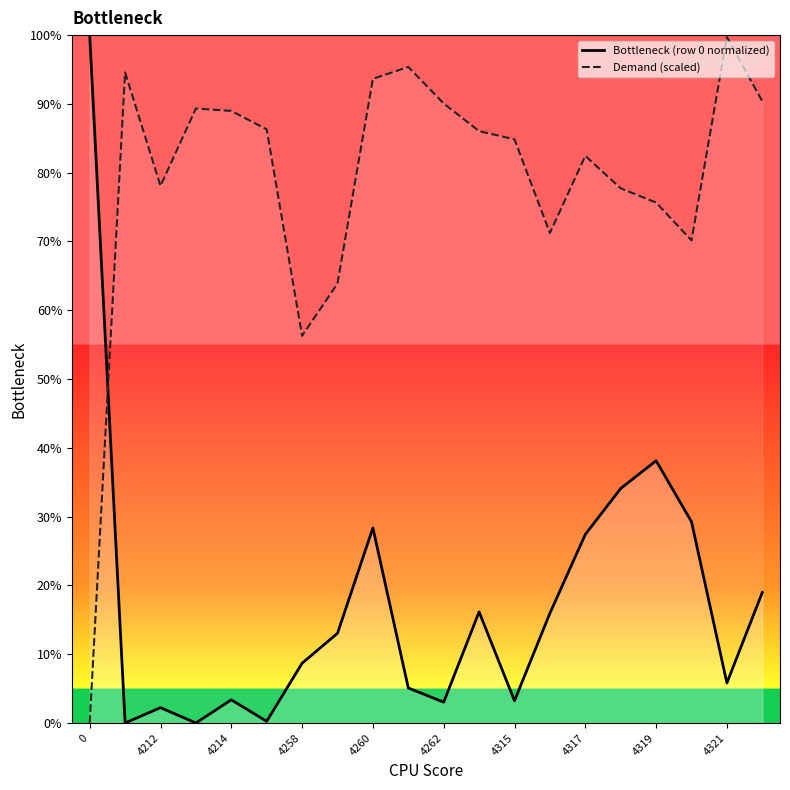

What is the difference between the highest and lowest values at 4214?

85.6